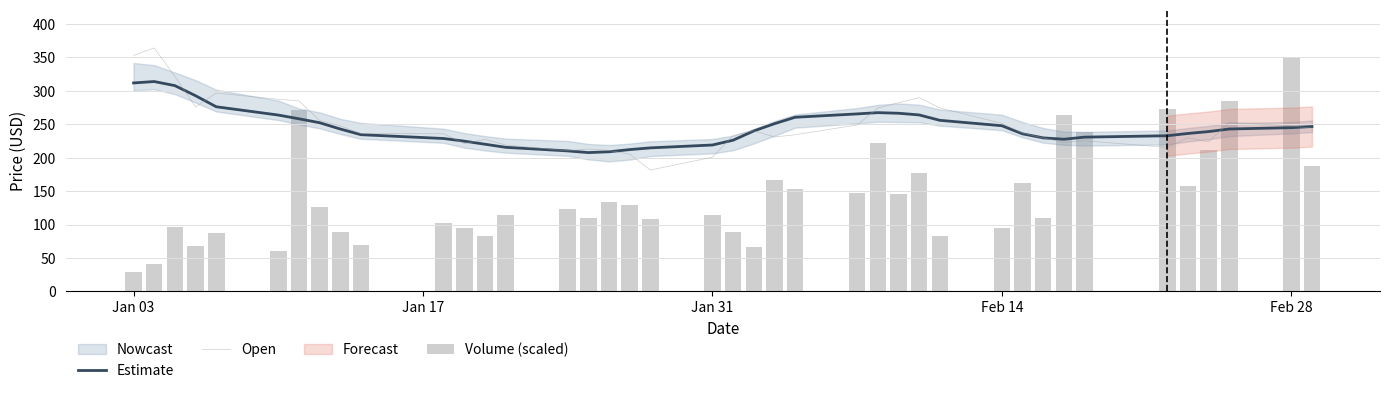

What is the maximum value for Open?

364.2